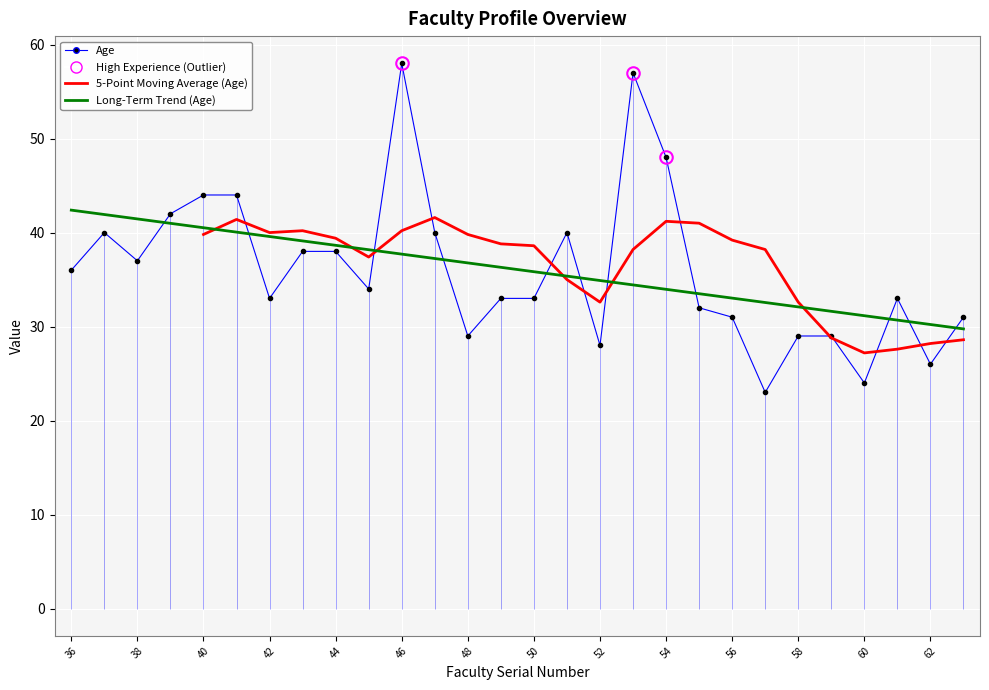

What is the maximum value shown in the chart?

58